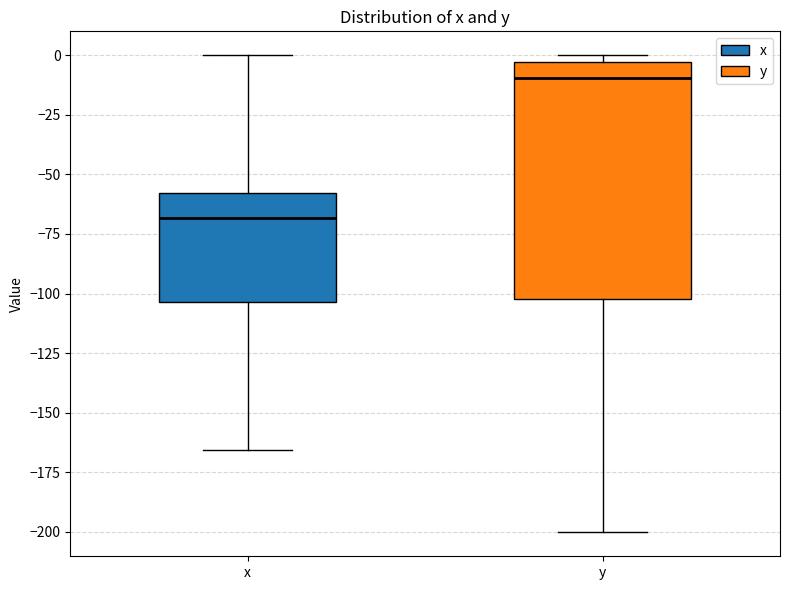

Which box is the tallest, from its lower edge to its upper edge?

y